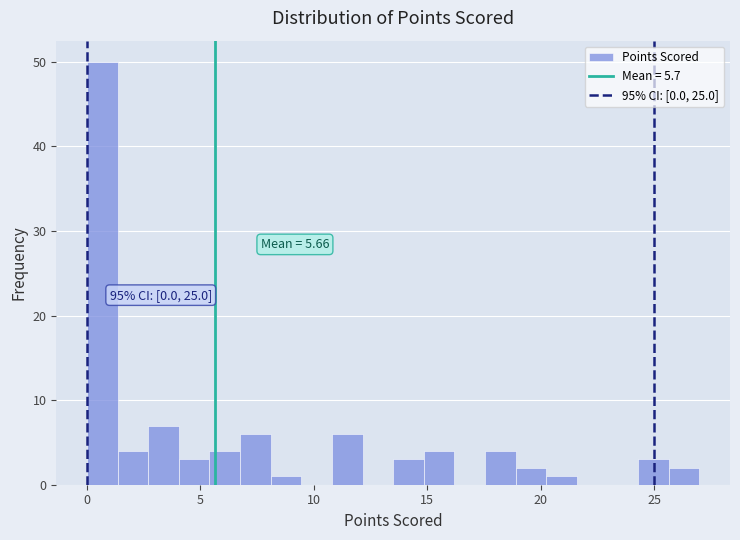

Around what value on the x-axis is the tallest bar? Give the approximate position of its centre, as read against the axis.

0.5